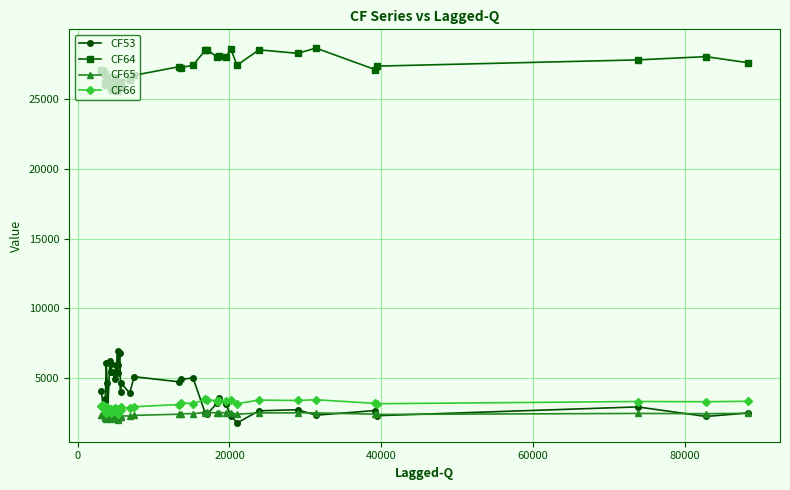

What is the value of the CF64 point at the 32nd from the left?

27408.4